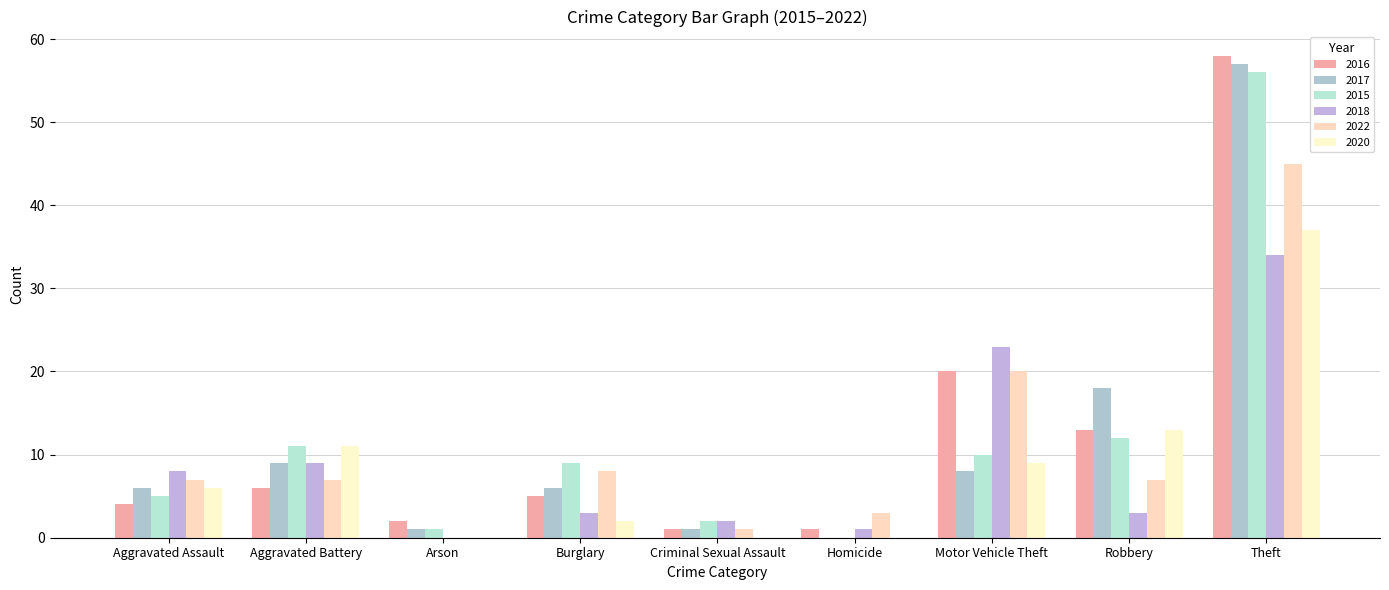

Reading right to left, list all the values displayed in this chart.

2016: Theft=58	Robbery=13	Motor Vehicle Theft=20	Homicide=1	Criminal Sexual Assault=1	Burglary=5	Arson=2	Aggravated Battery=6	Aggravated Assault=4
2017: Theft=57	Robbery=18	Motor Vehicle Theft=8	Homicide=0	Criminal Sexual Assault=1	Burglary=6	Arson=1	Aggravated Battery=9	Aggravated Assault=6
2015: Theft=56	Robbery=12	Motor Vehicle Theft=10	Homicide=0	Criminal Sexual Assault=2	Burglary=9	Arson=1	Aggravated Battery=11	Aggravated Assault=5
2018: Theft=34	Robbery=3	Motor Vehicle Theft=23	Homicide=1	Criminal Sexual Assault=2	Burglary=3	Arson=0	Aggravated Battery=9	Aggravated Assault=8
2022: Theft=45	Robbery=7	Motor Vehicle Theft=20	Homicide=3	Criminal Sexual Assault=1	Burglary=8	Arson=0	Aggravated Battery=7	Aggravated Assault=7
2020: Theft=37	Robbery=13	Motor Vehicle Theft=9	Homicide=0	Criminal Sexual Assault=0	Burglary=2	Arson=0	Aggravated Battery=11	Aggravated Assault=6